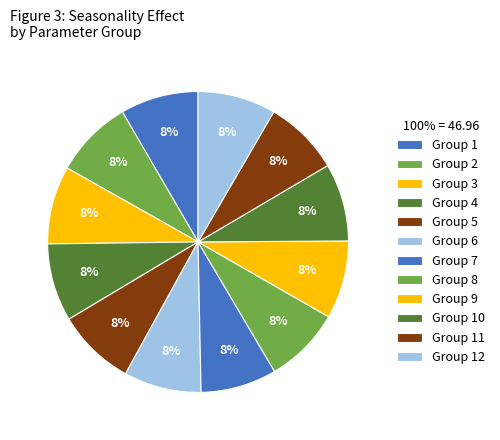

What is the smallest slice in the pie chart?

11